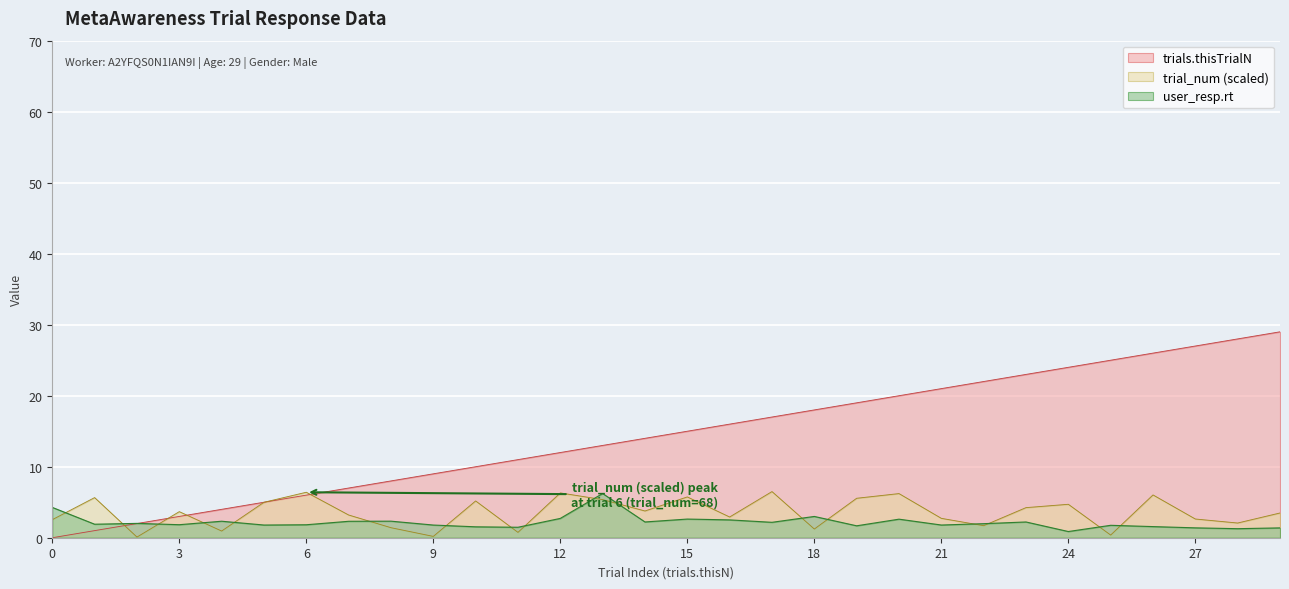

What is the value of the trial_num point at the 15th from the left?

3.8